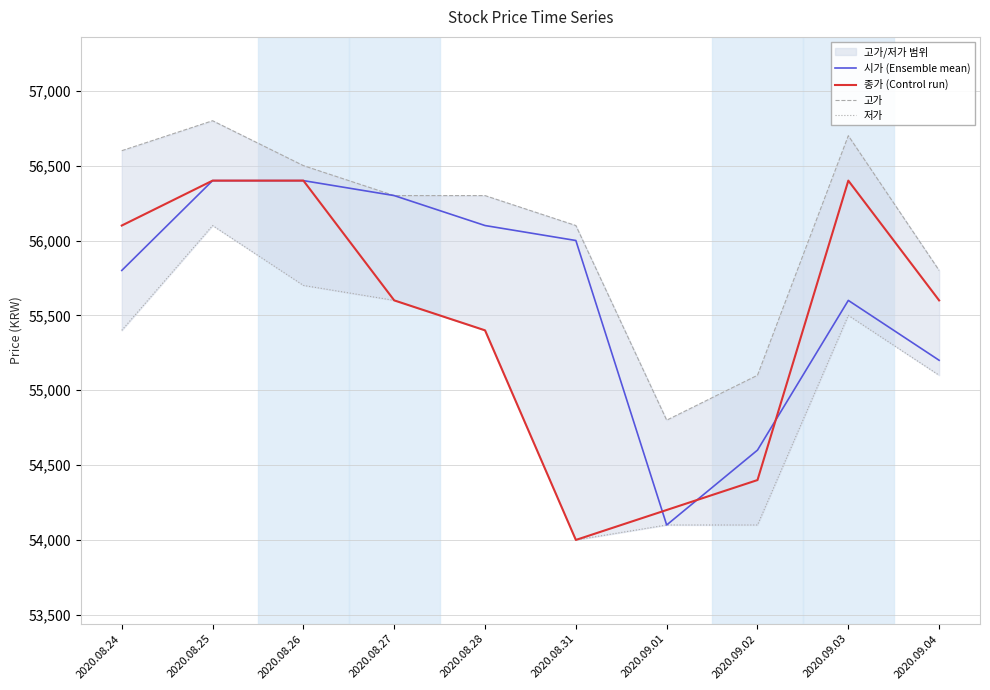

True or false: 시가 (Ensemble mean) and 저가 intersect in this chart.

False